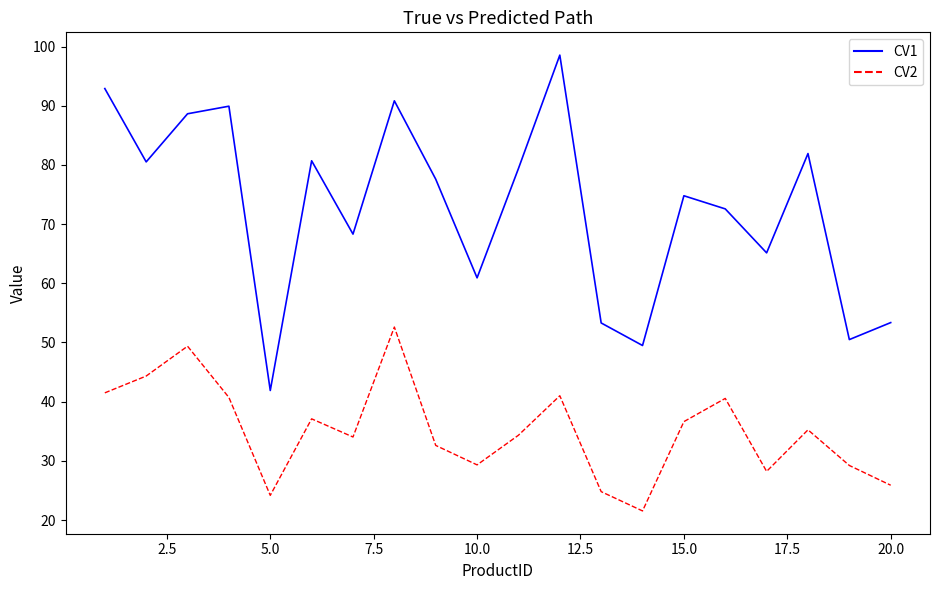

List the series in order of their peak value, lowest first.

CV2, CV1